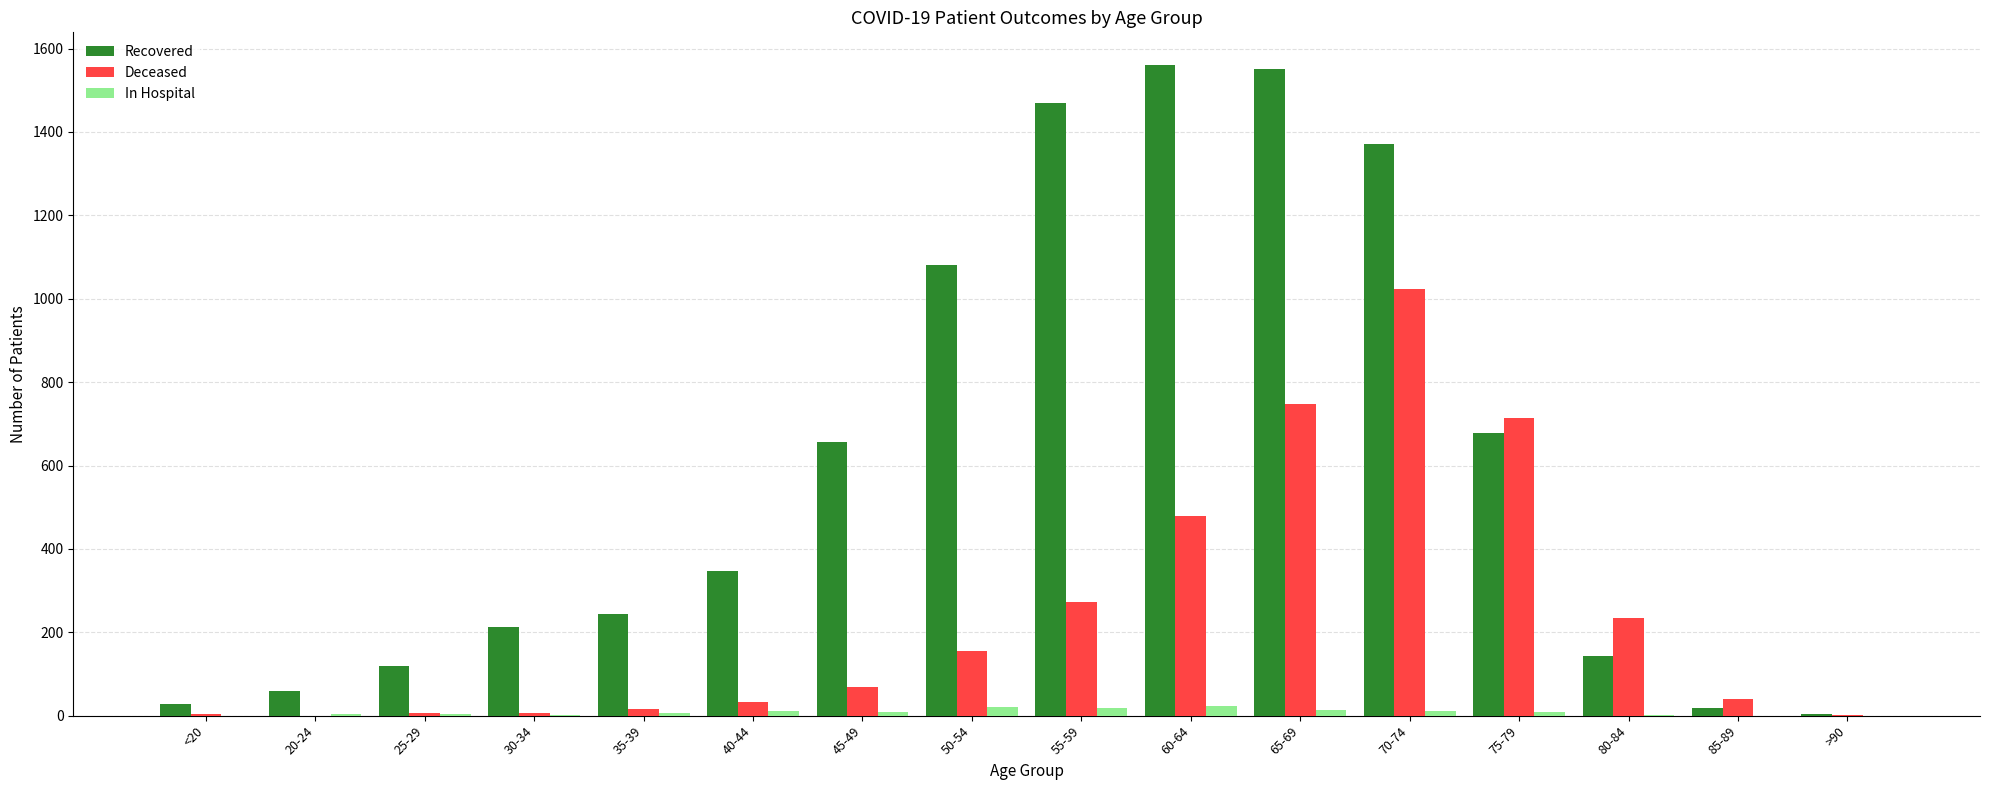

Is it true that Deceased equals 7 at 25-29?

True